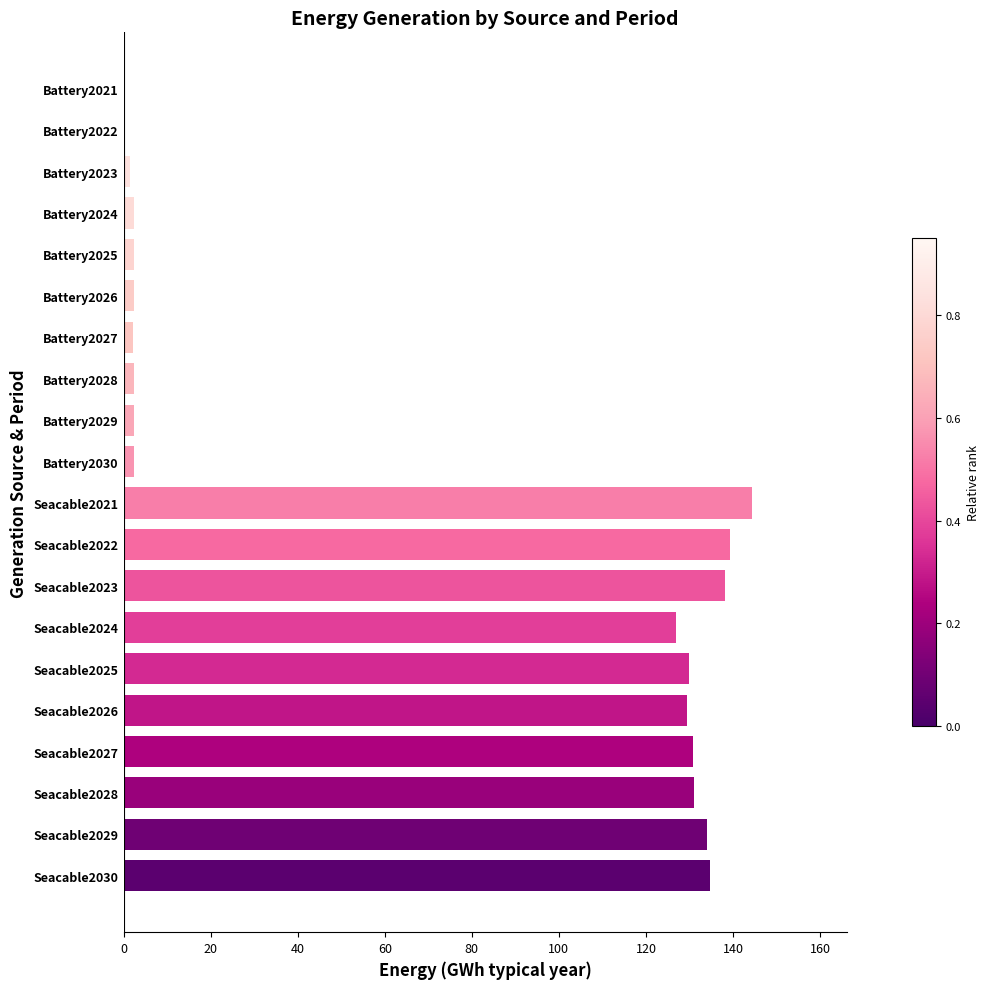

True or false: the data shows 2.1 at Battery2027.

True